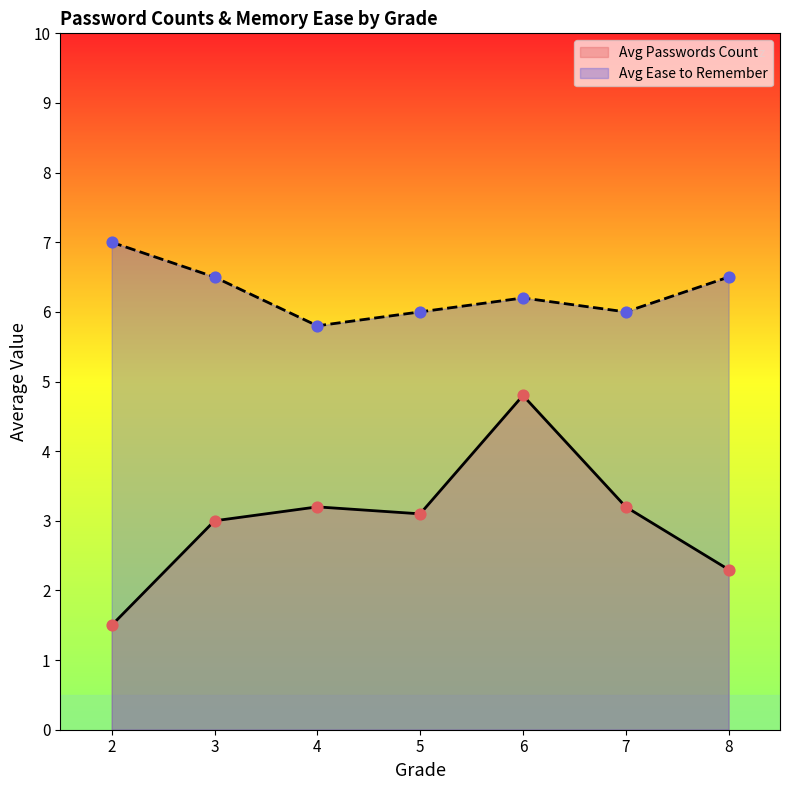

Which series has the largest total across all categories?

Avg Ease to Remember